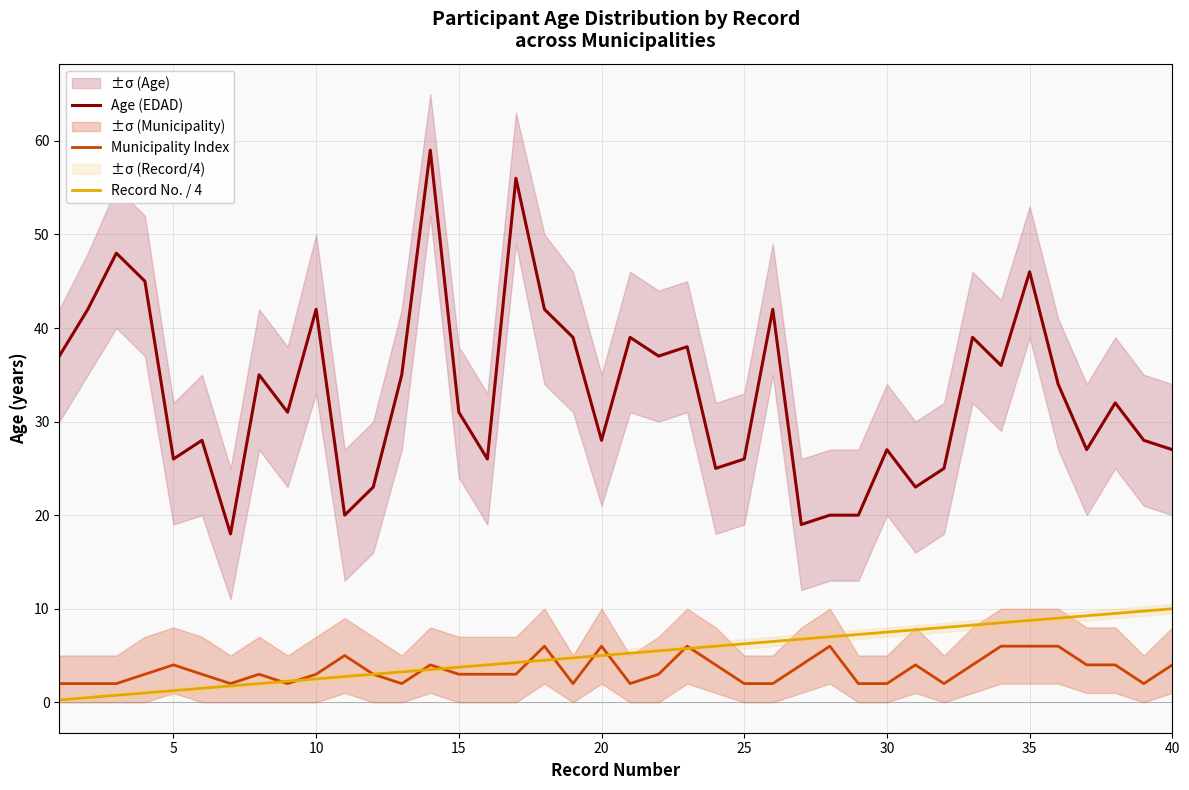

Is the value of Municipality Index at 20 greater than the value of Record No. / 4 at 5?

Yes